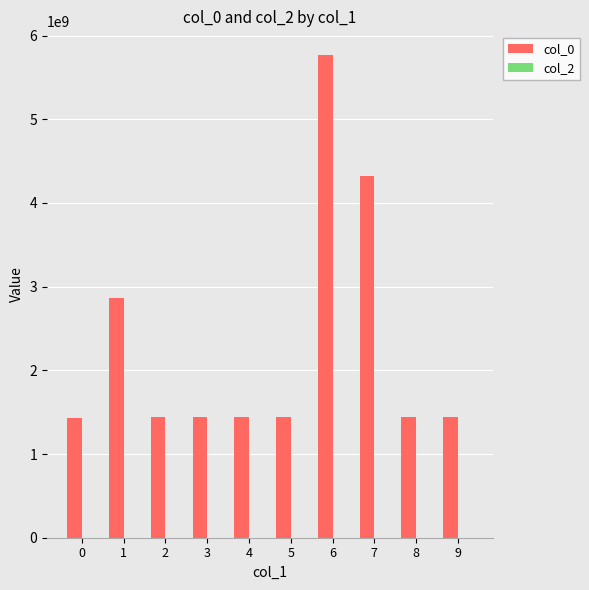

What is the smallest value displayed?

1424710077